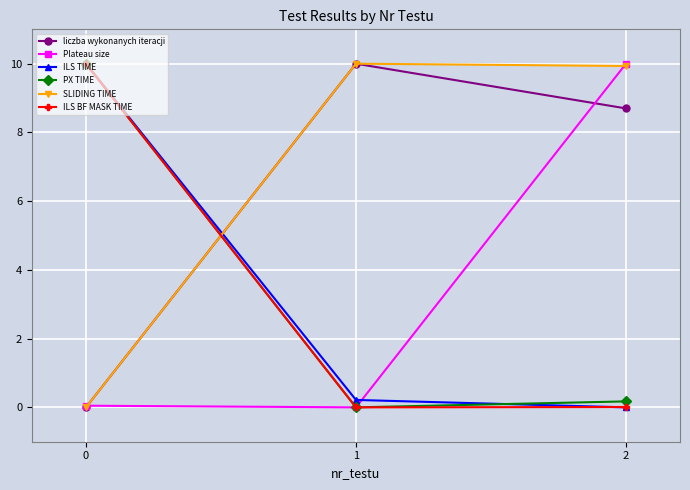

The value of ILS BF MASK TIME at 2 is 0.0. True or false?

True